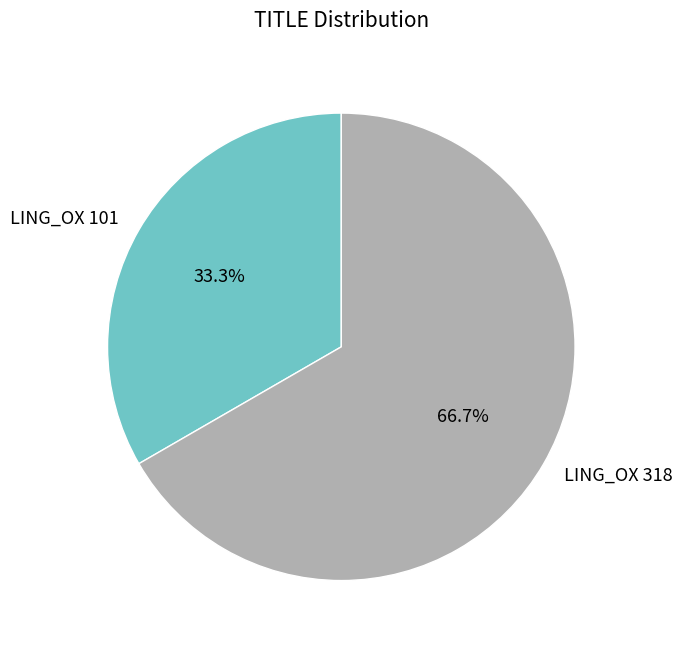

Which category has the biggest portion of the pie?

LING_OX 318